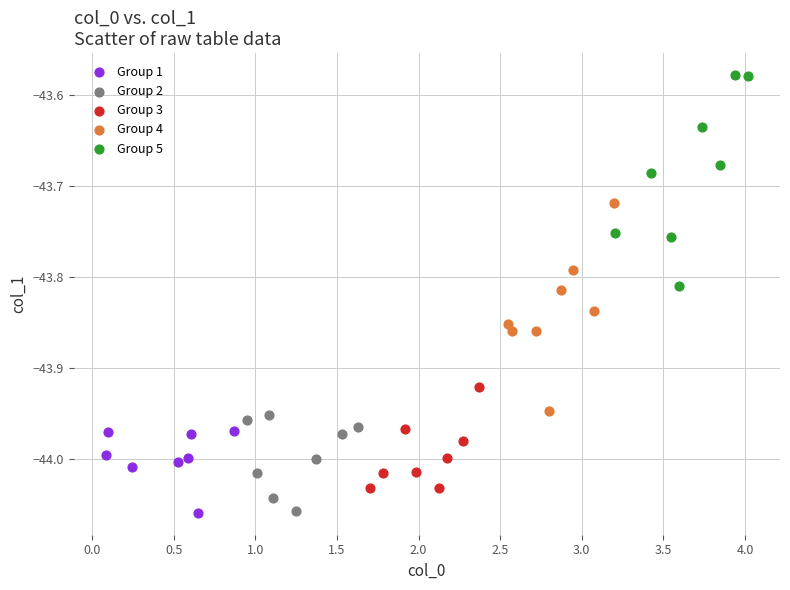

What are all the series names shown in the legend?

Group 1, Group 2, Group 3, Group 4, Group 5